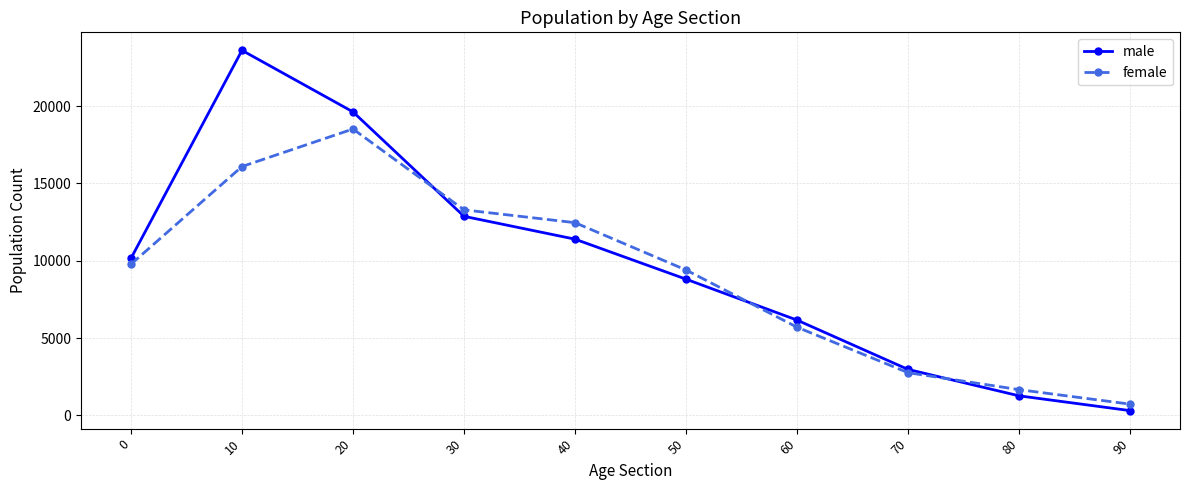

At which category is the sum across all series the highest?

10